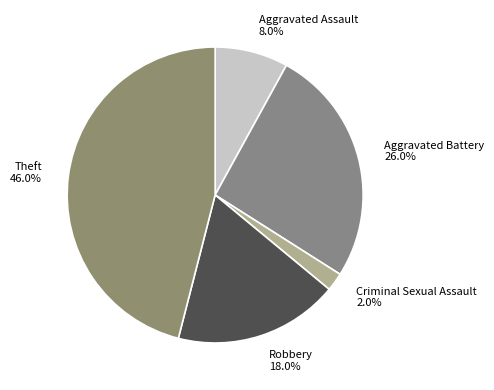

The Aggravated Assault slice represents 18% of the pie. True or false?

False